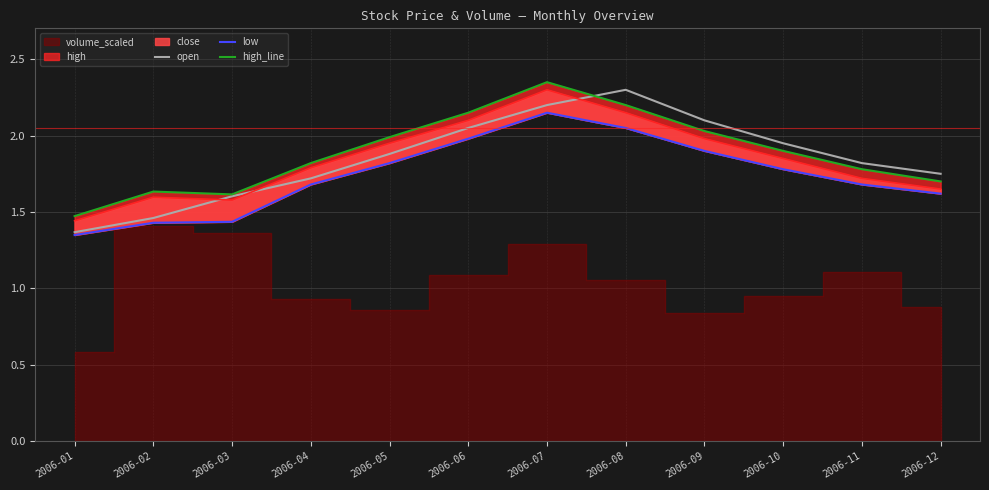

What is the difference between the highest and lowest values at 2006-11?

0.1